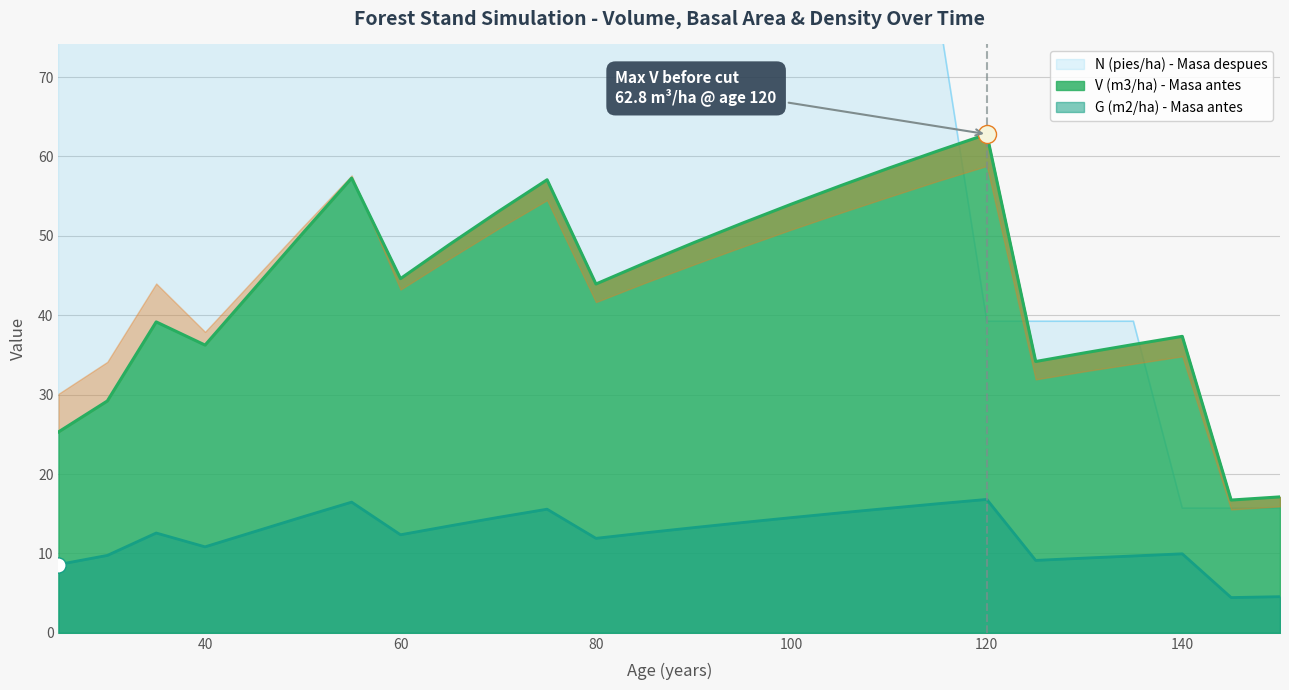

At which label does G (m2/ha) - Masa antes reach its peak?

120